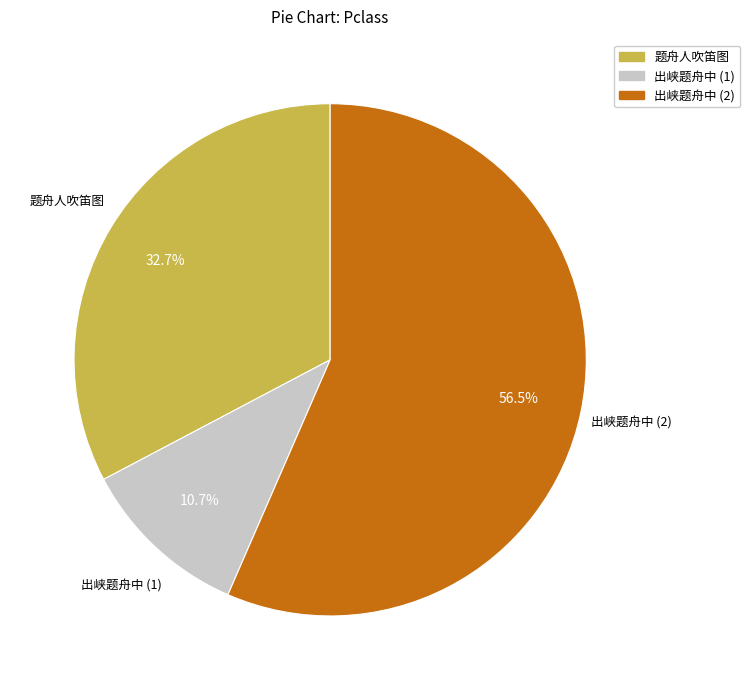

Is there any slice that represents more than half of the pie?

Yes